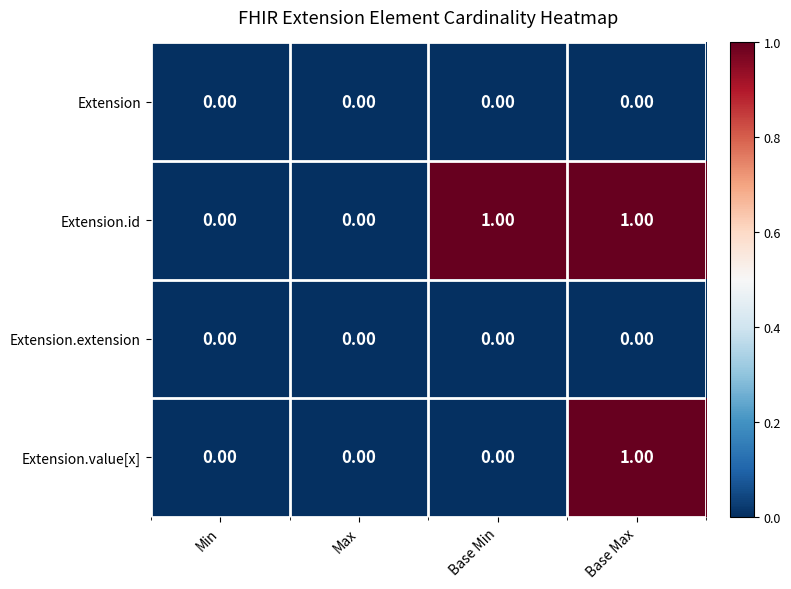

How many distinct data groups are displayed?

4